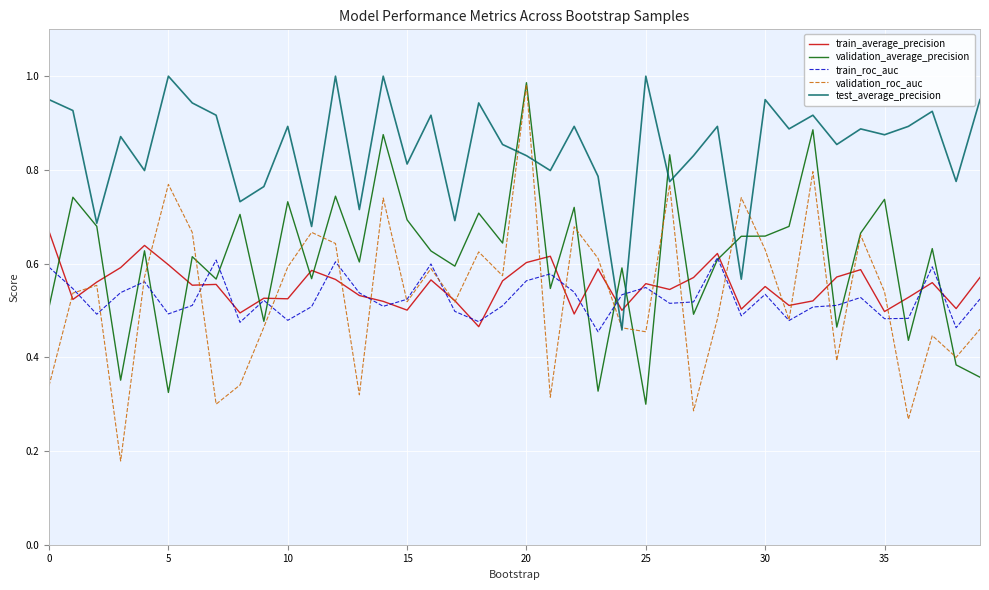

How many lines are shown in the chart?

5